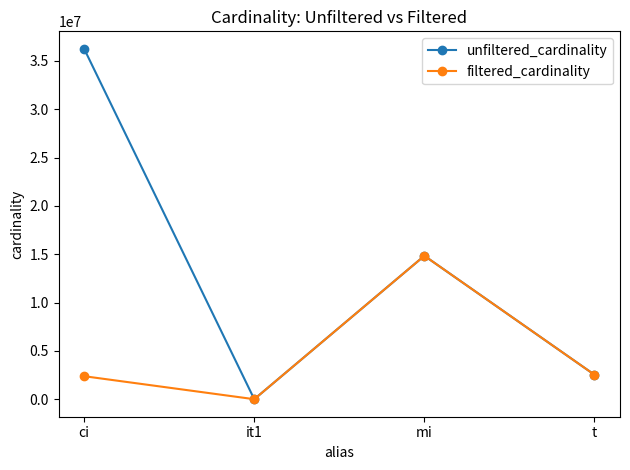

List the series in order of their peak value, highest first.

unfiltered_cardinality, filtered_cardinality